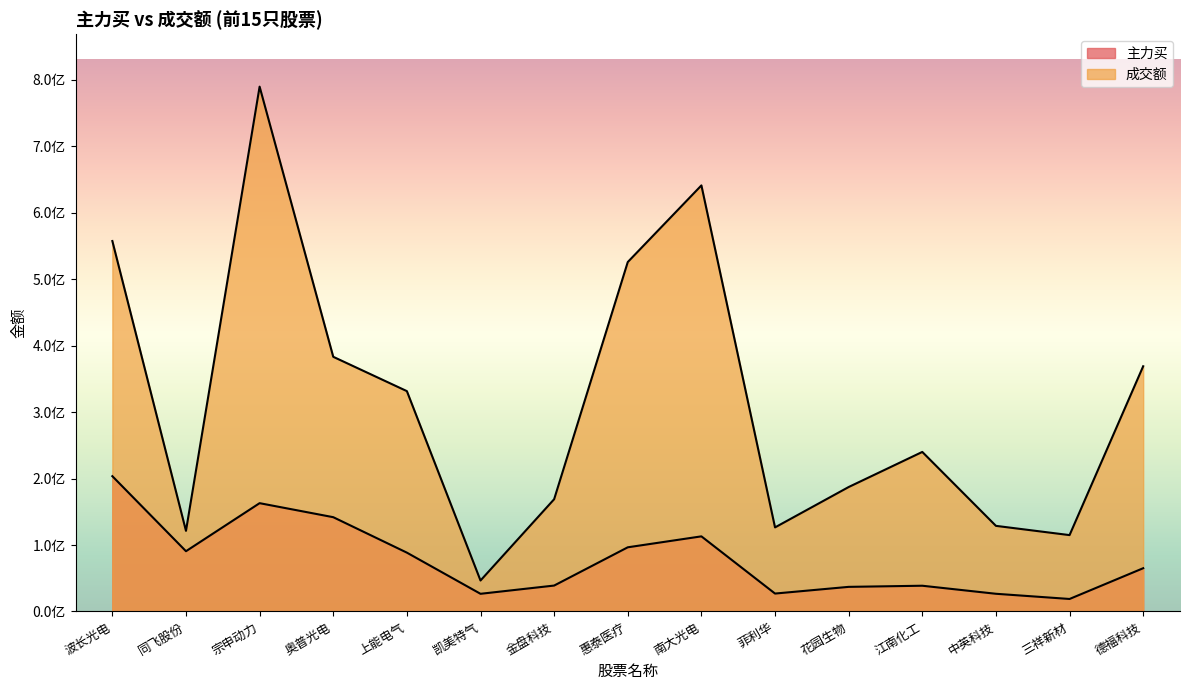

Rank the series by their average value, from highest to lowest.

成交额, 主力买